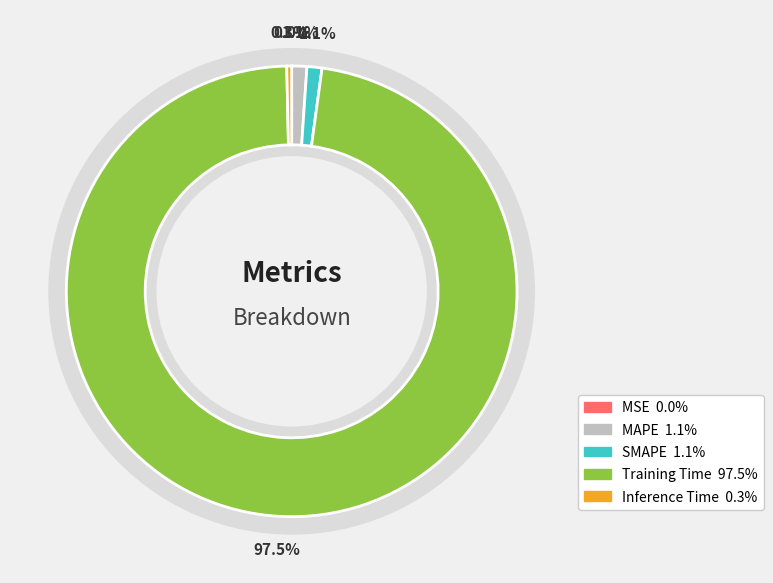

Does Inference Time account for over 50% of the chart?

No